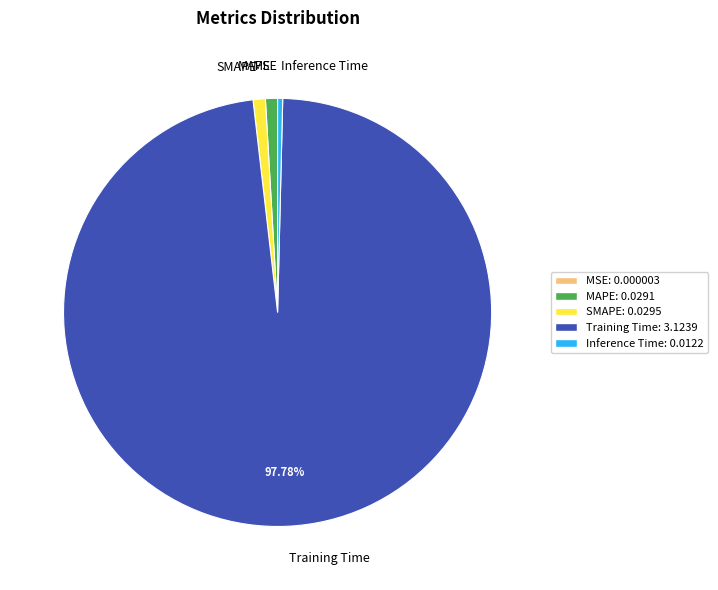

What is the majority slice?

Training Time